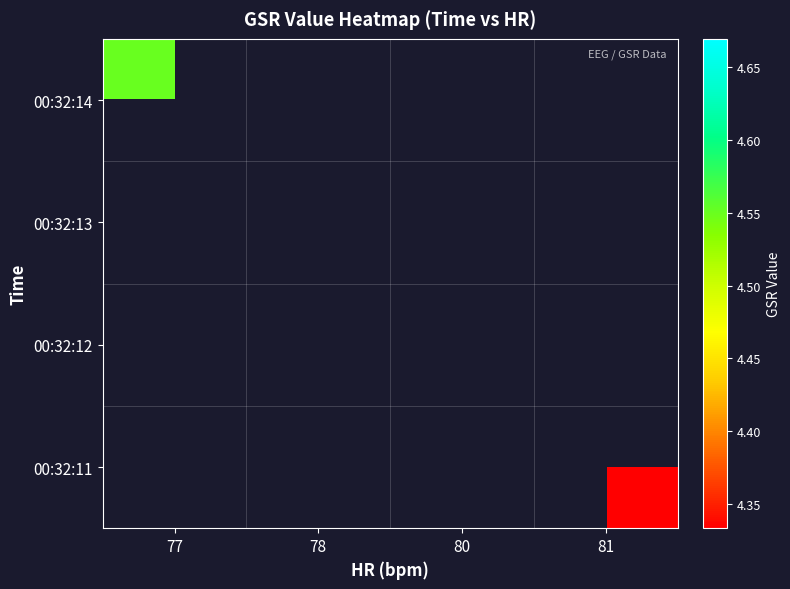

Which has a higher value, 77 or 80?

80